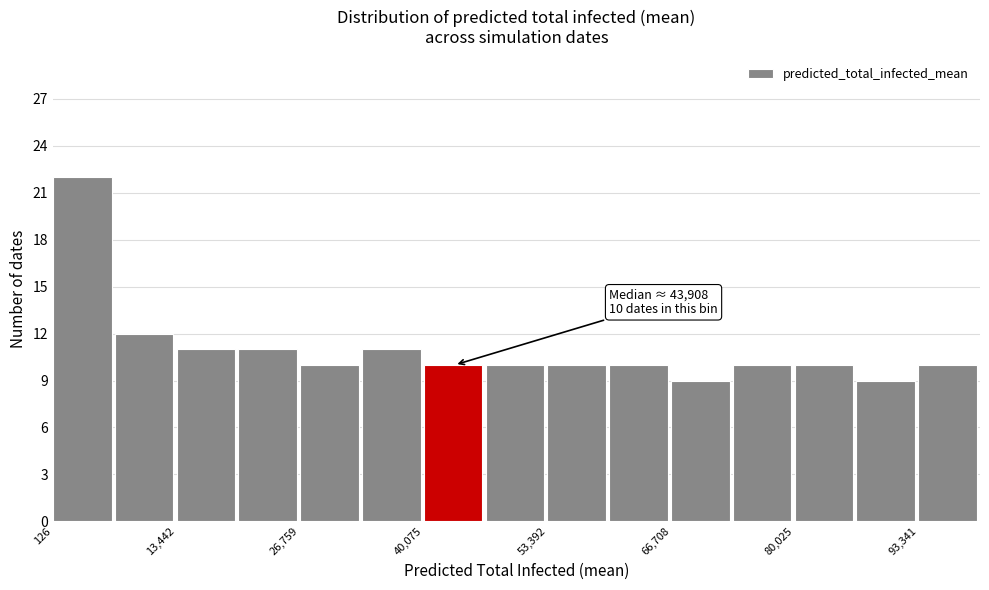

Read against the x-axis, roughly where is the centre of the tallest bar?

4000